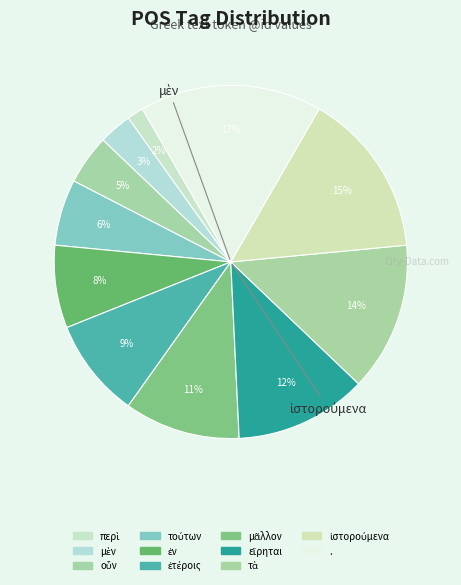

Is there any slice that represents more than half of the pie?

No